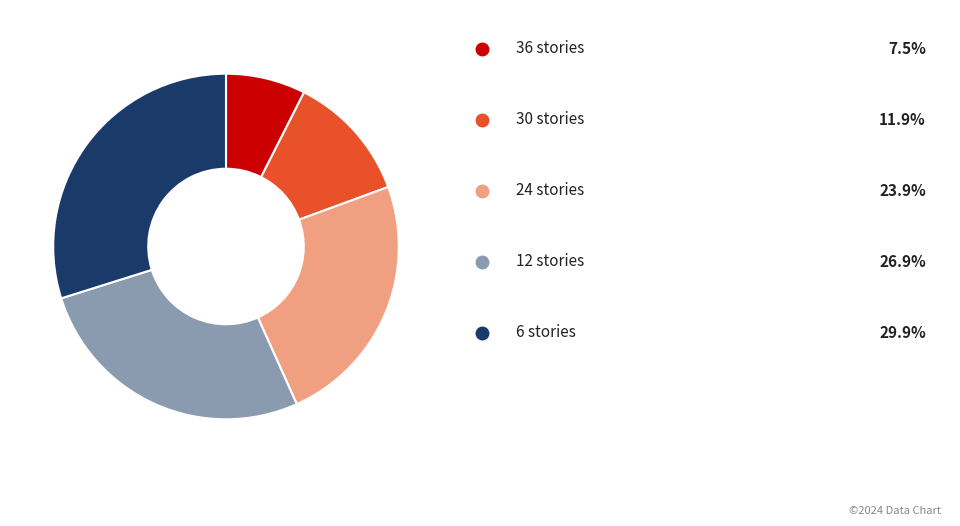

Is there any slice that represents more than half of the pie?

No